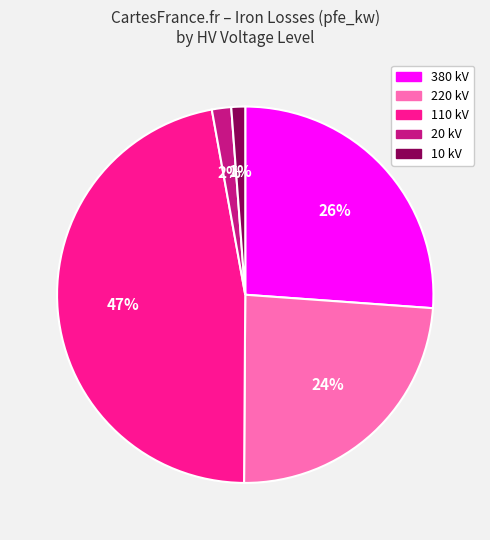

Is there any slice that represents more than half of the pie?

No